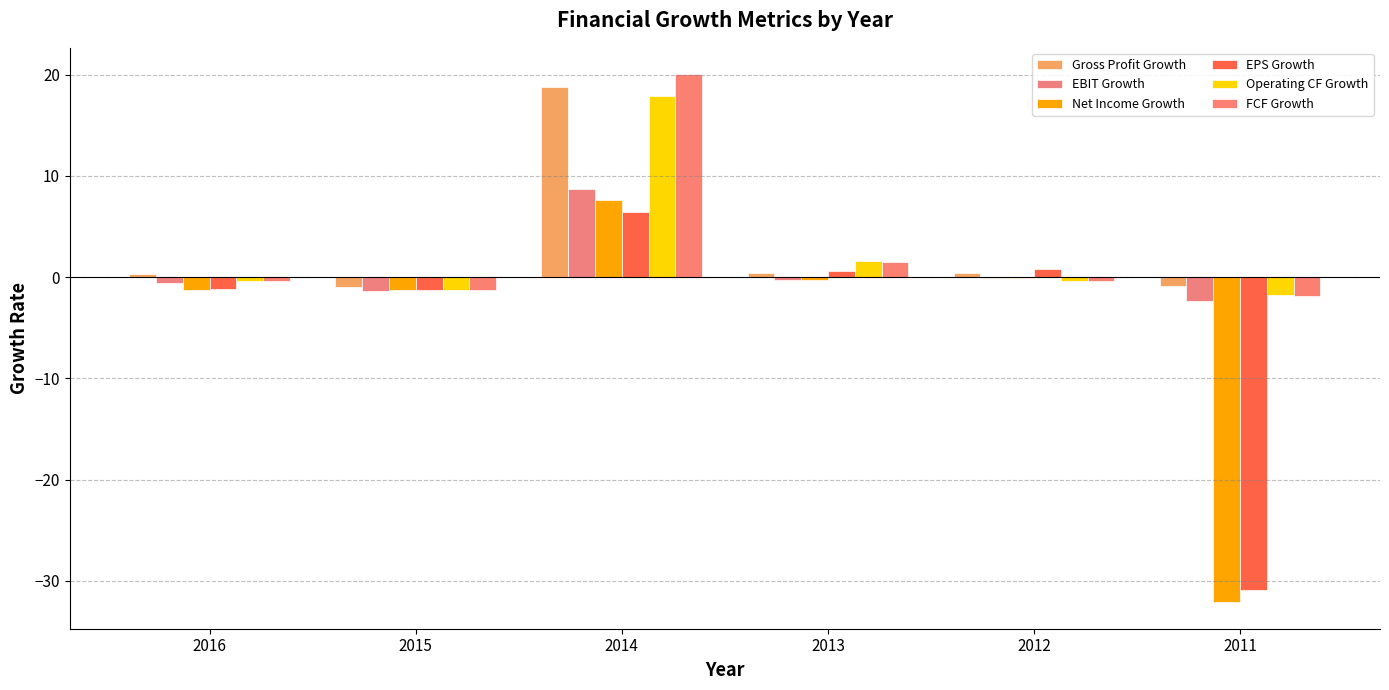

Which category has the lowest value in the EBIT Growth series?

2011